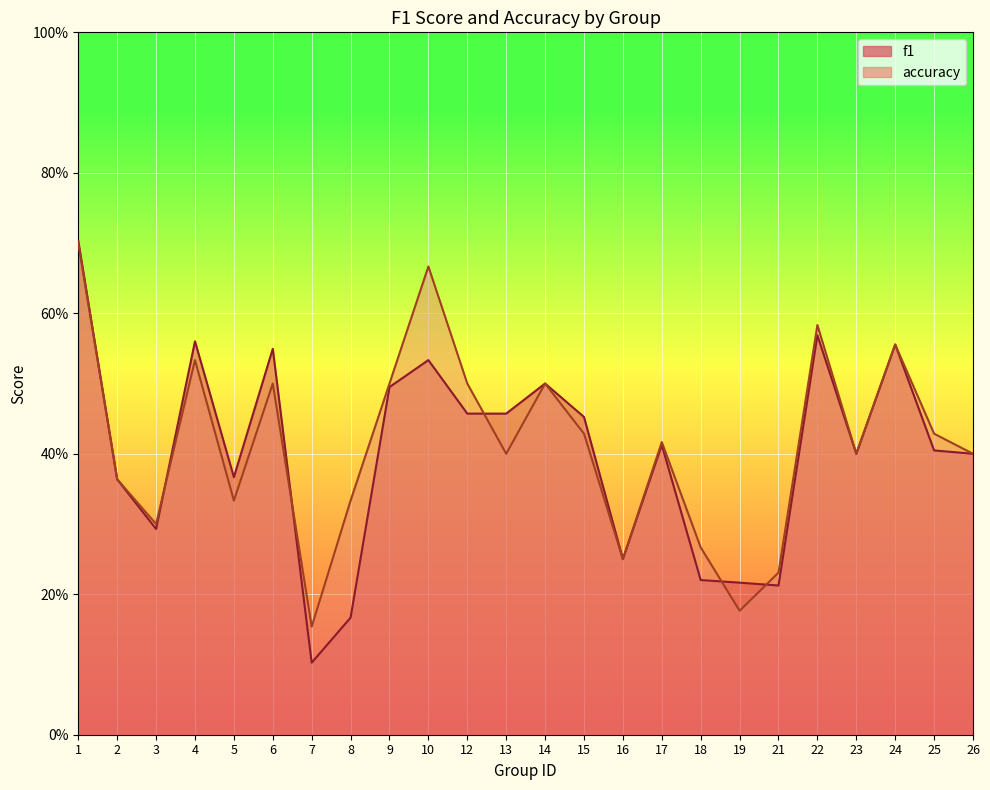

What is the difference between the maximum and minimum values in the f1 series?

0.6